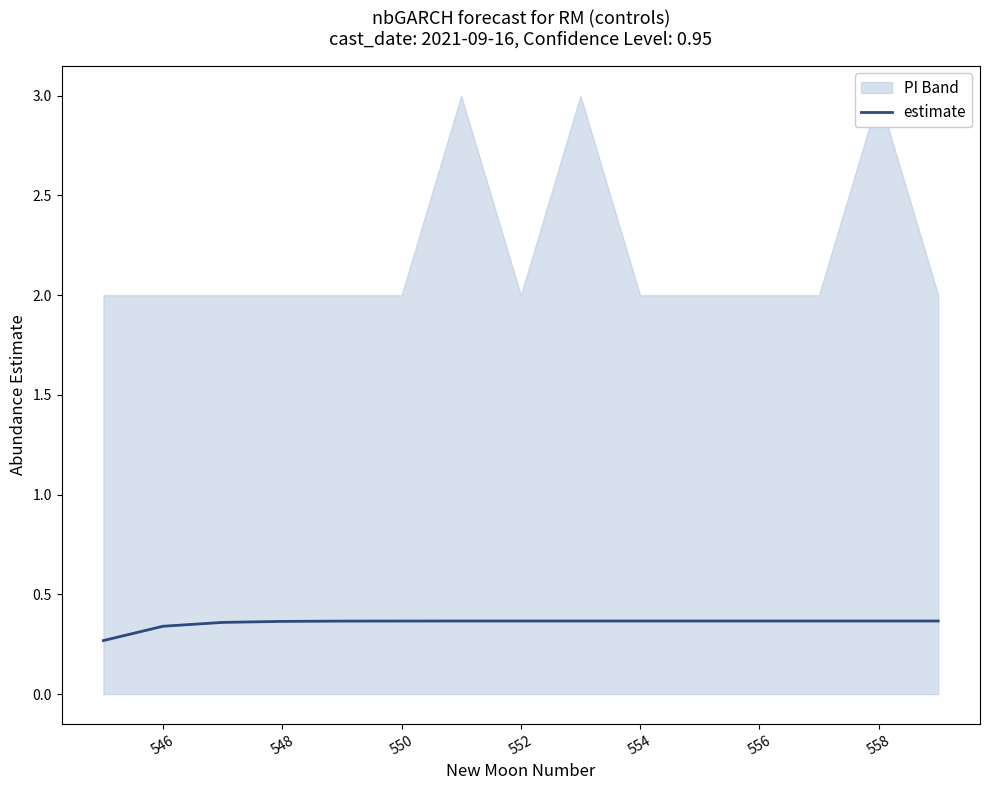

Is it true that estimate equals 0.1 at 558?

False